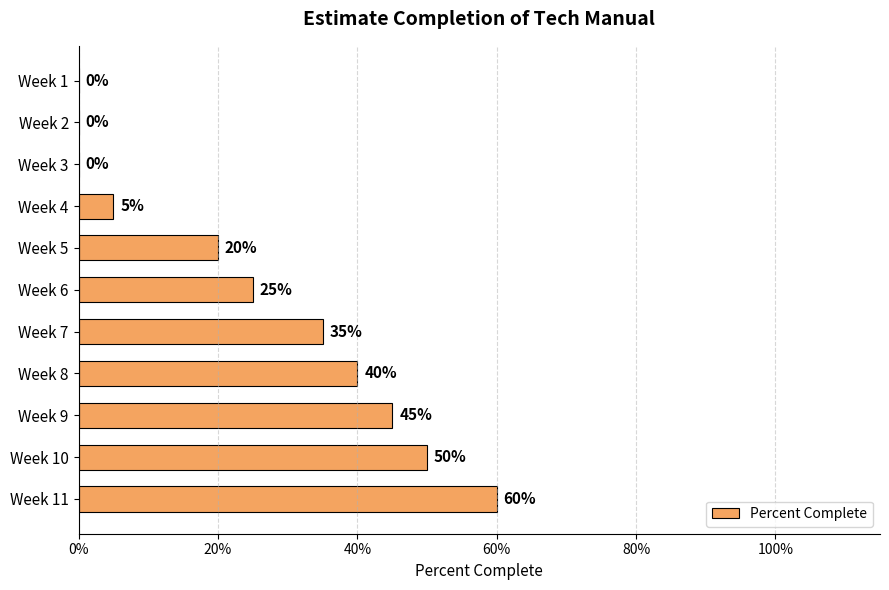

What is the difference between the maximum and minimum values?

0.6